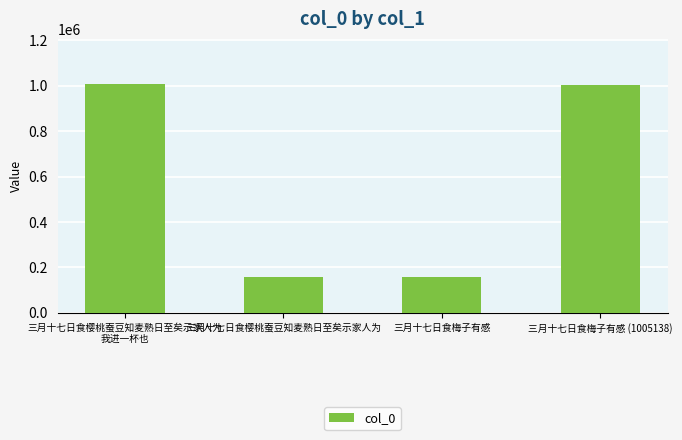

What is the label of the 2nd bar from the left?

三月十七日食樱桃蚕豆知麦熟日至矣示家人为